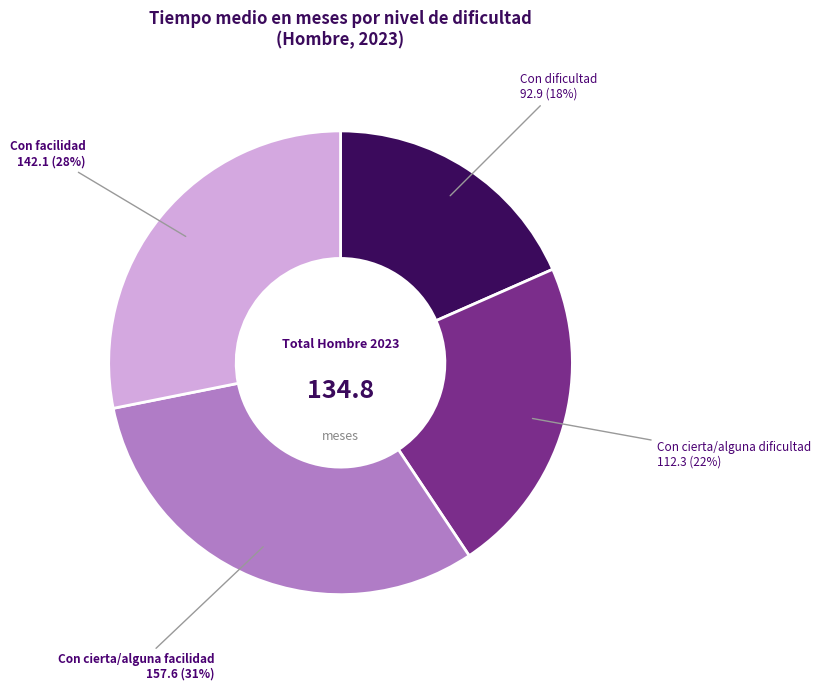

How many segments does this pie chart have?

4